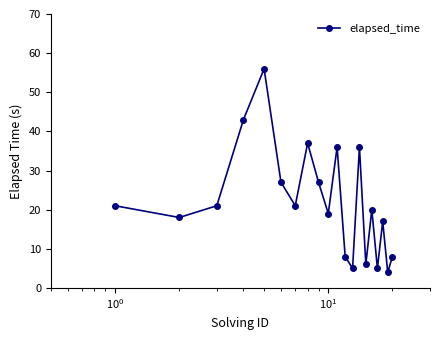

What is the minimum value shown in the chart?

4